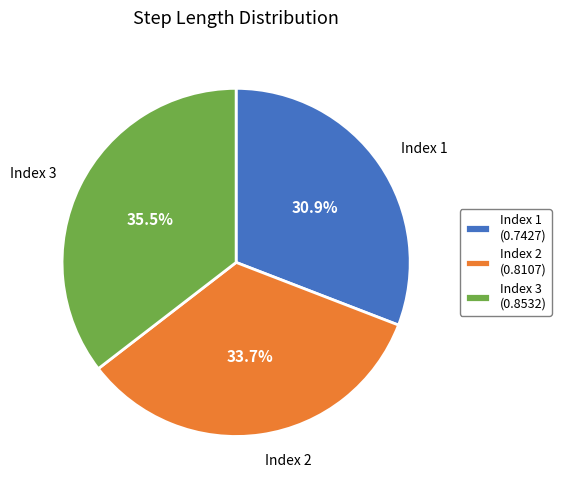

What percentage is NOT represented by Index 3 (0.8532)?

64.5%